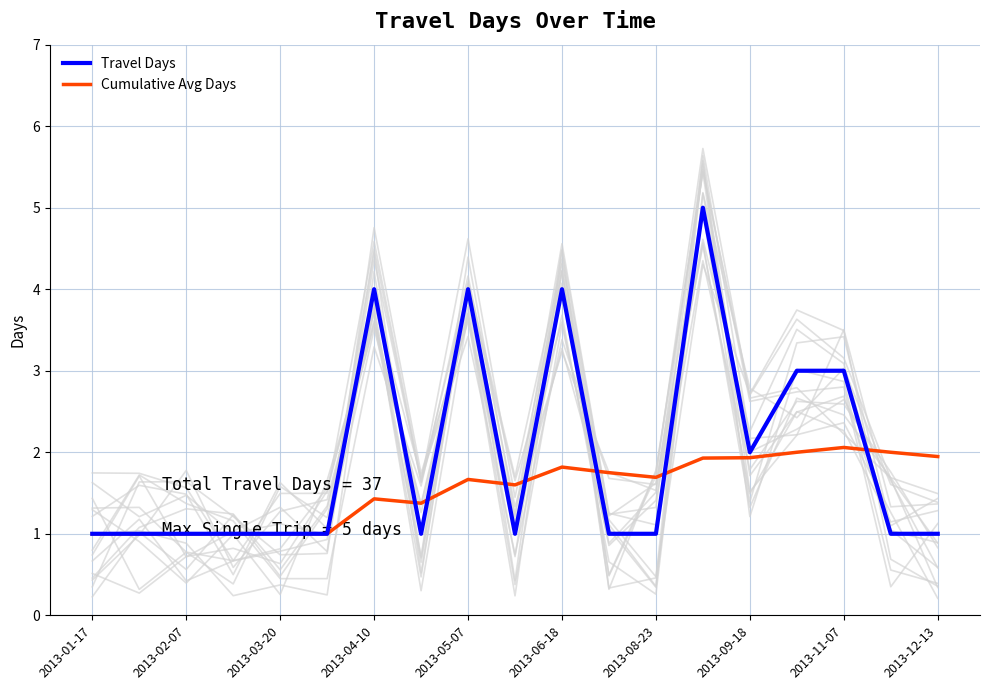

Rank the series by their maximum value, from lowest to highest.

Cumulative Avg Days, Travel Days